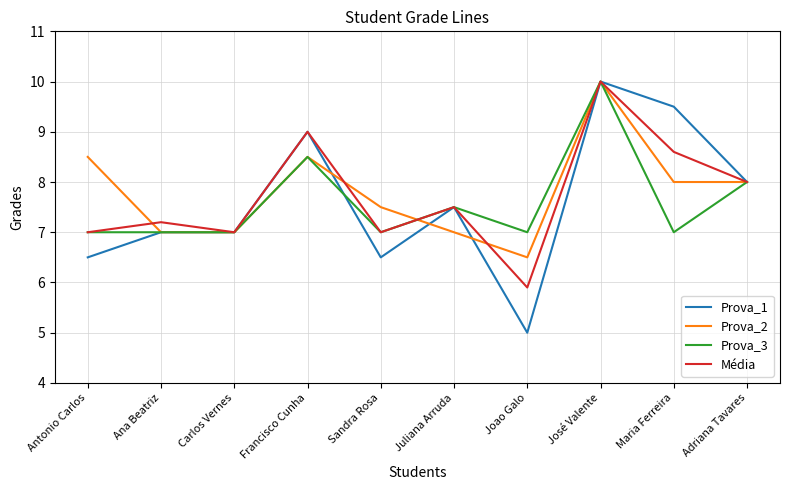

Which series changed the most between Juliana Arruda and Maria Ferreira?

Prova_1